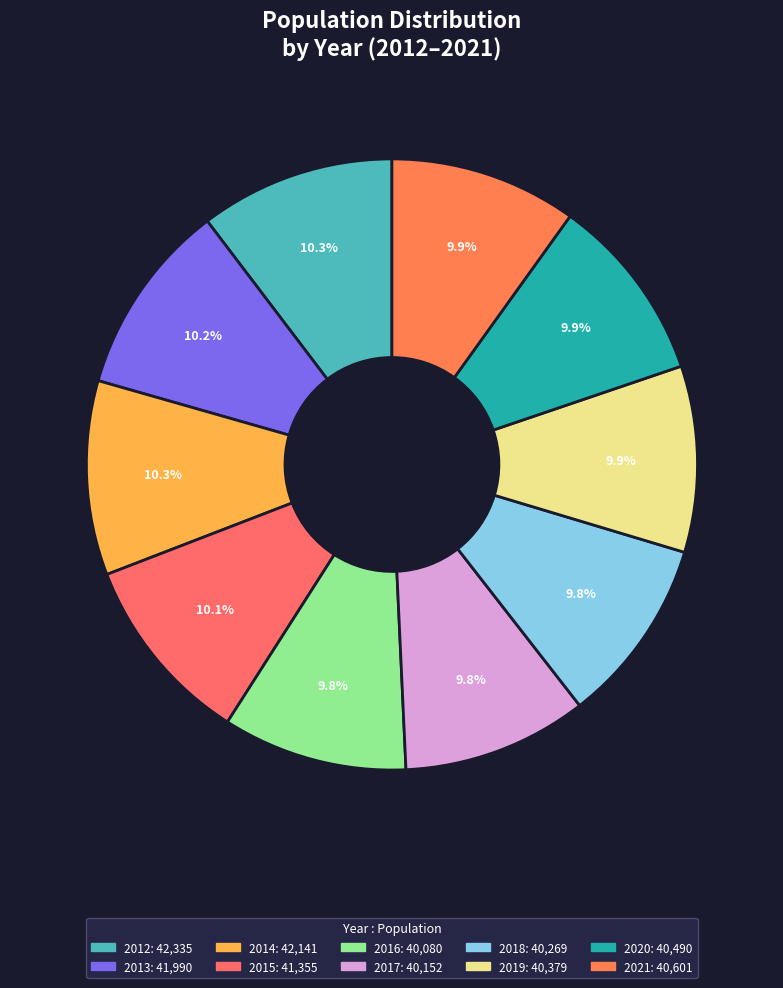

To the nearest percent, what is the combined percentage of 2014 and 2017?

20%